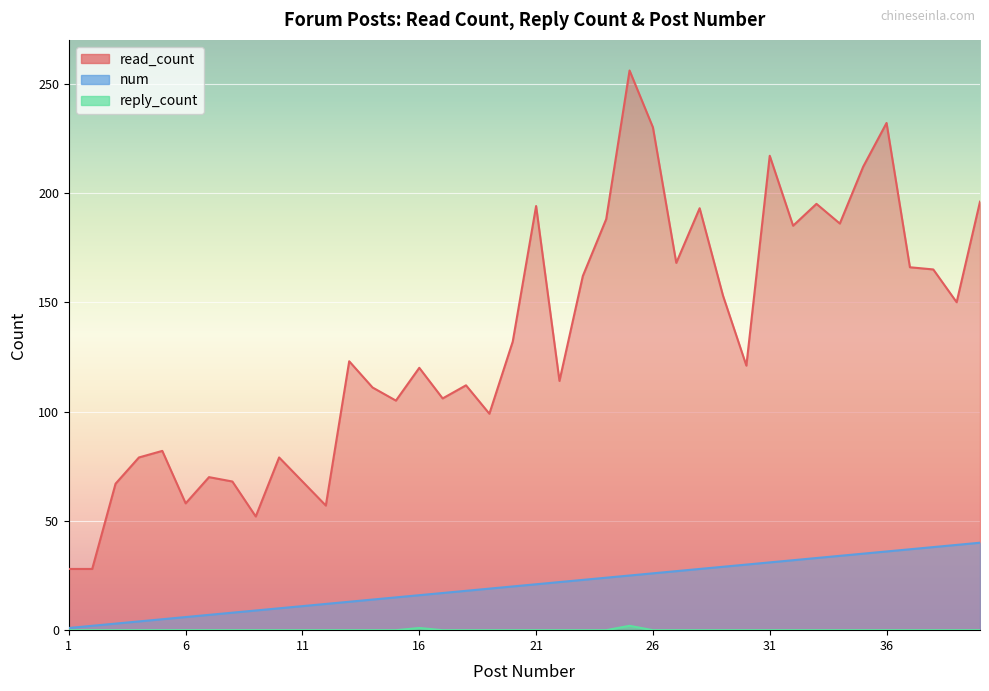

How many categories are shown in the chart?

40